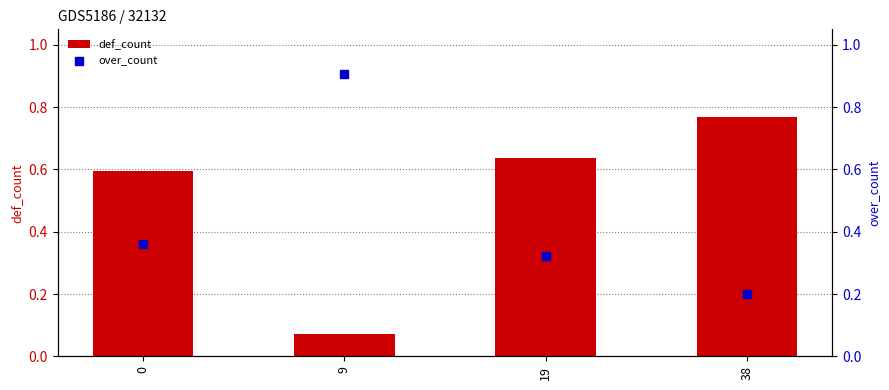

Is the value of def_count at 9 greater than the value of over_count at 38?

No